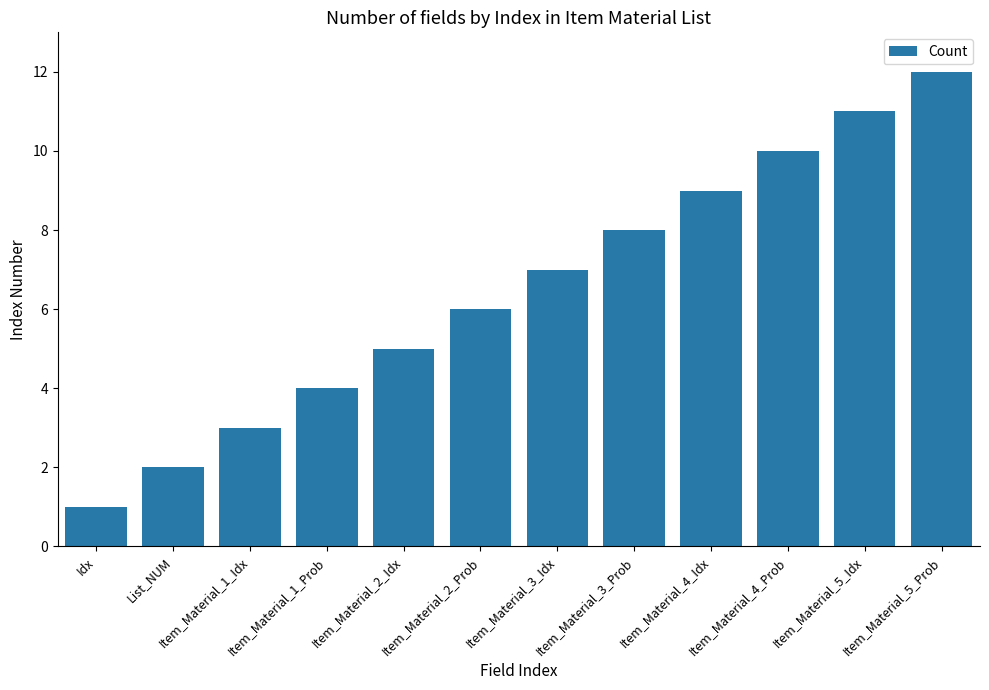

What is the label of the 5th bar from the left?

Item_Material_2_Idx